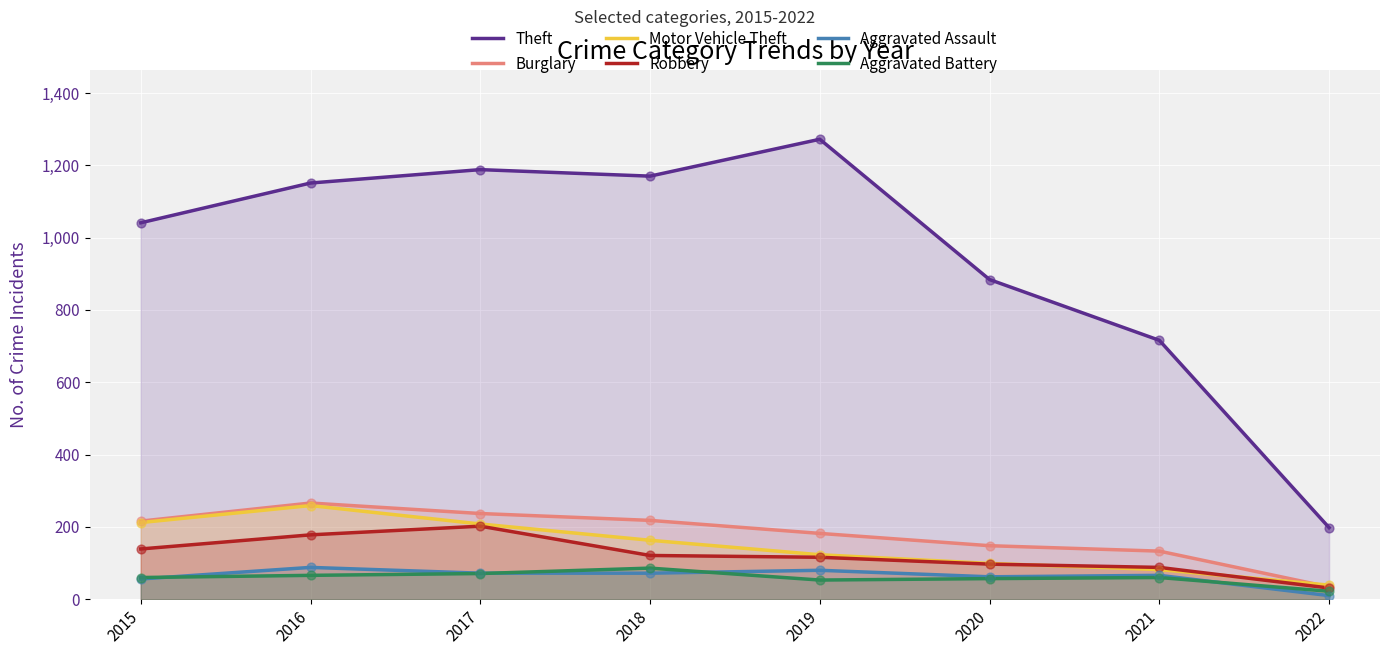

Which series has the largest total across all categories?

Theft